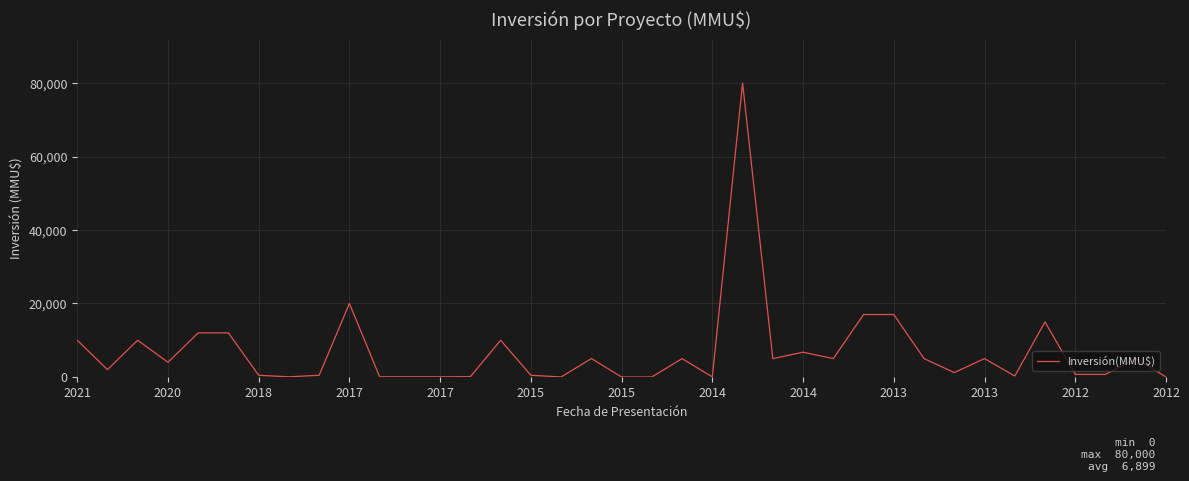

What is the difference between the maximum and minimum values?

80000